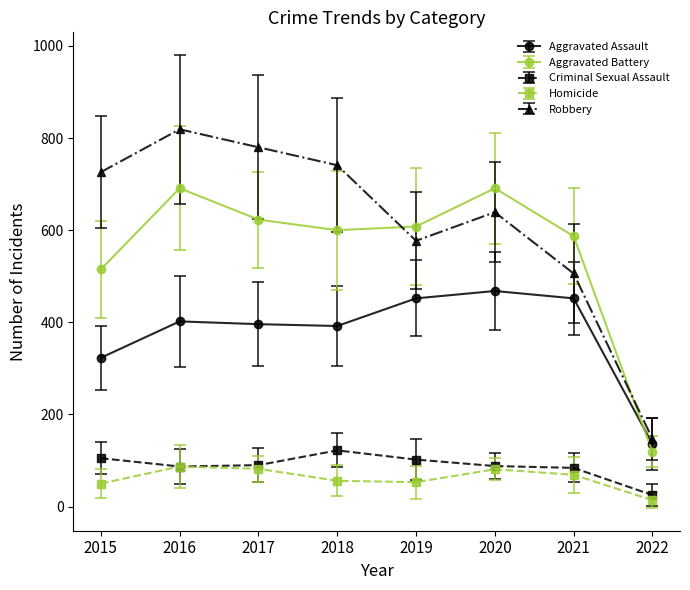

At which label does Robbery reach its minimum?

2022